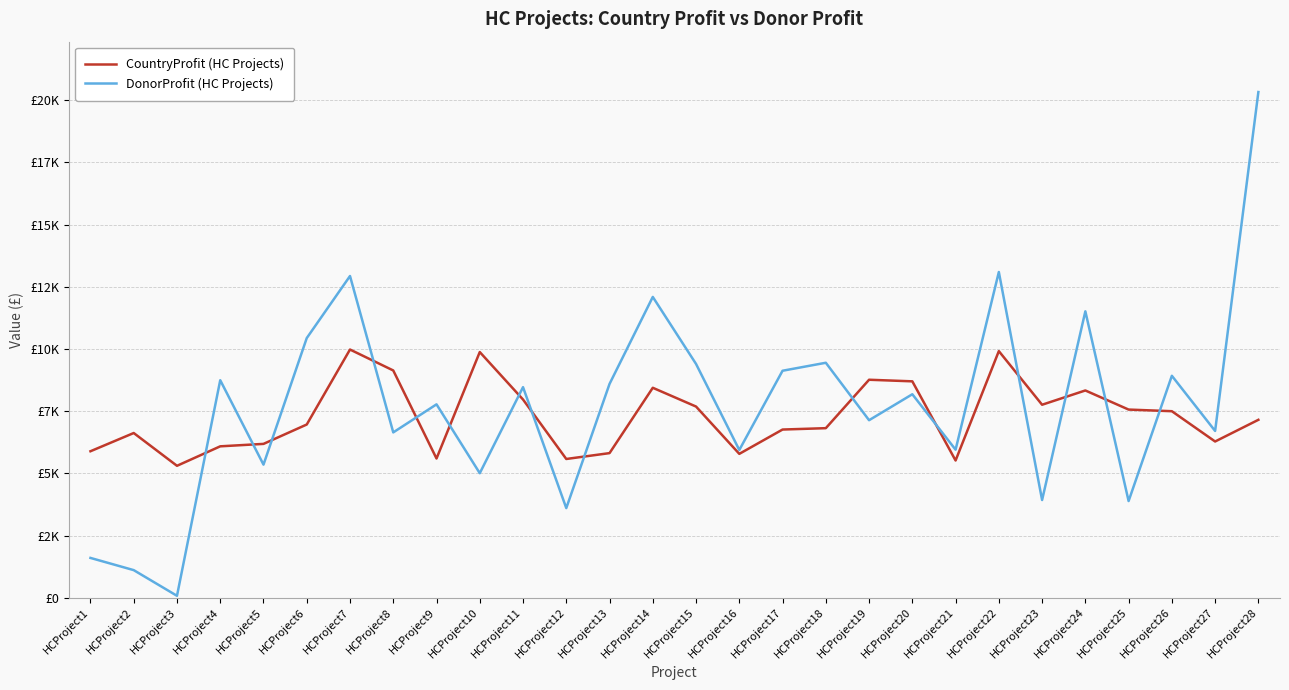

List the labels in order of CountryProfit (HC Projects) value, largest first.

HCProject7, HCProject22, HCProject10, HCProject8, HCProject19, HCProject20, HCProject14, HCProject24, HCProject11, HCProject23, HCProject15, HCProject25, HCProject26, HCProject28, HCProject6, HCProject18, HCProject17, HCProject2, HCProject27, HCProject5, HCProject4, HCProject1, HCProject13, HCProject16, HCProject9, HCProject12, HCProject21, HCProject3